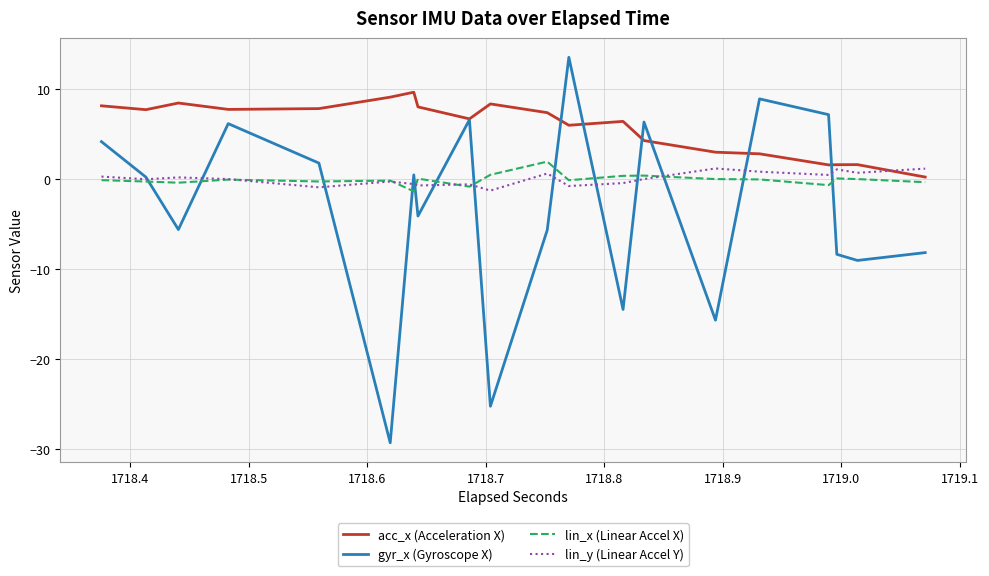

What is the difference between the maximum and minimum values in the lin_y (Linear Accel Y) series?

2.5